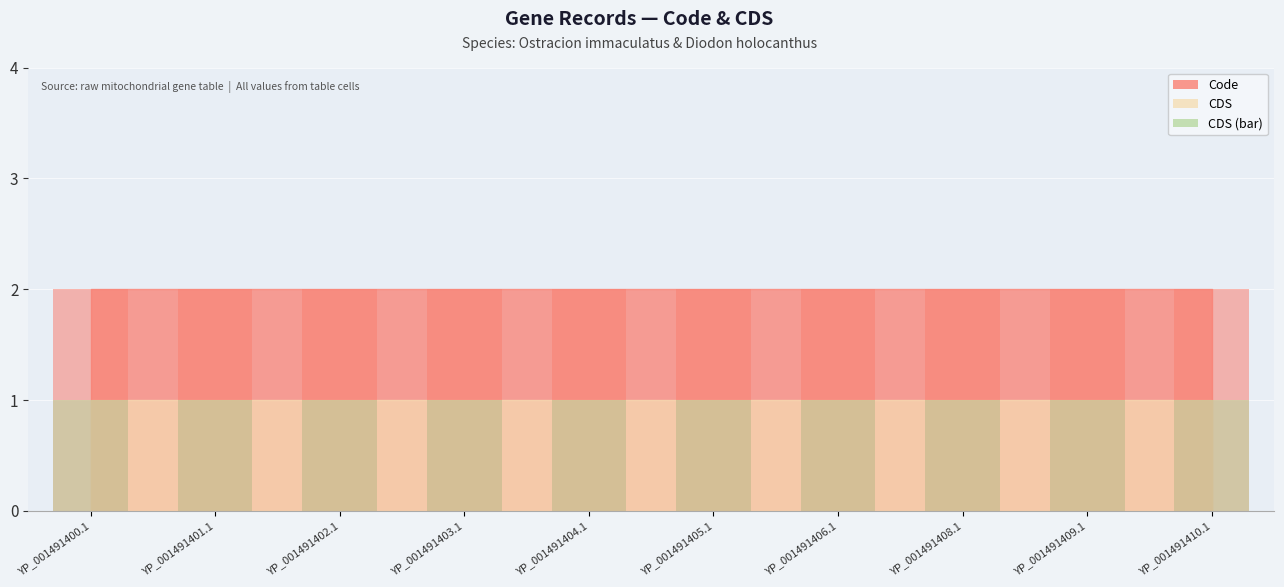

How many bars are there in each group?

2